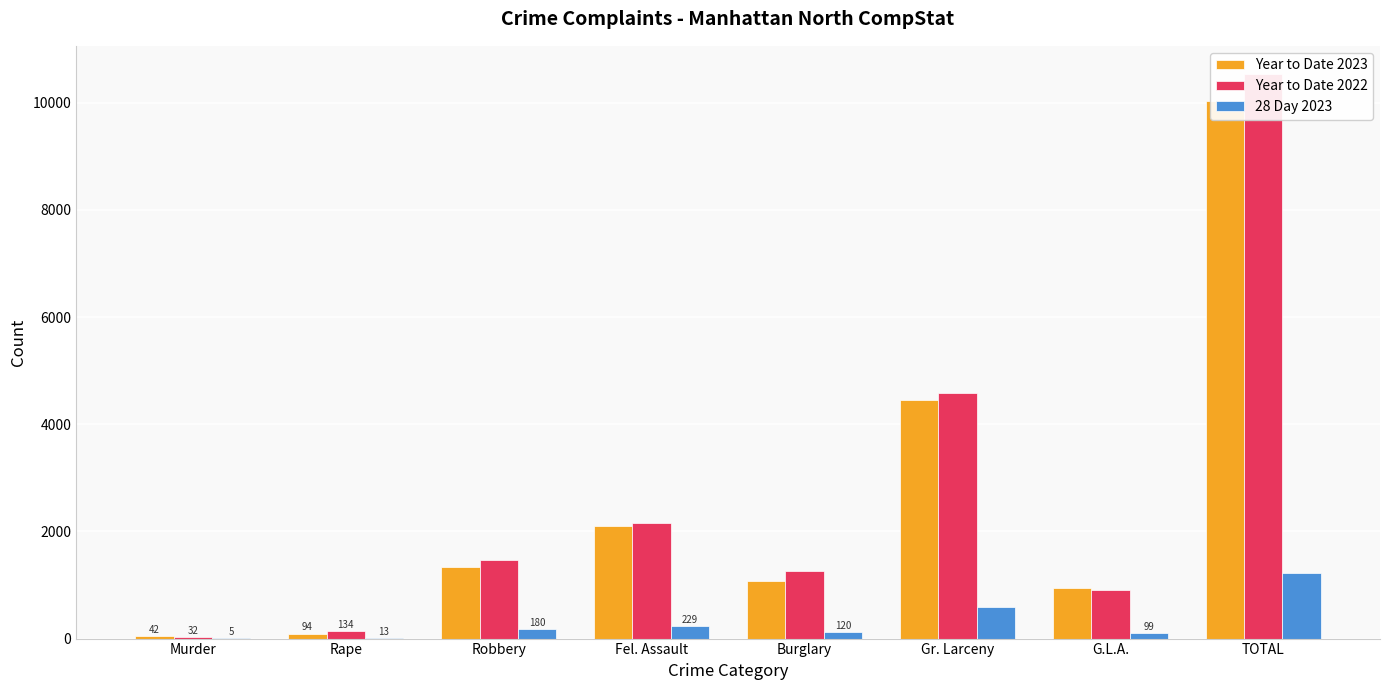

What is the highest value of the Year to Date 2022 series?

10536